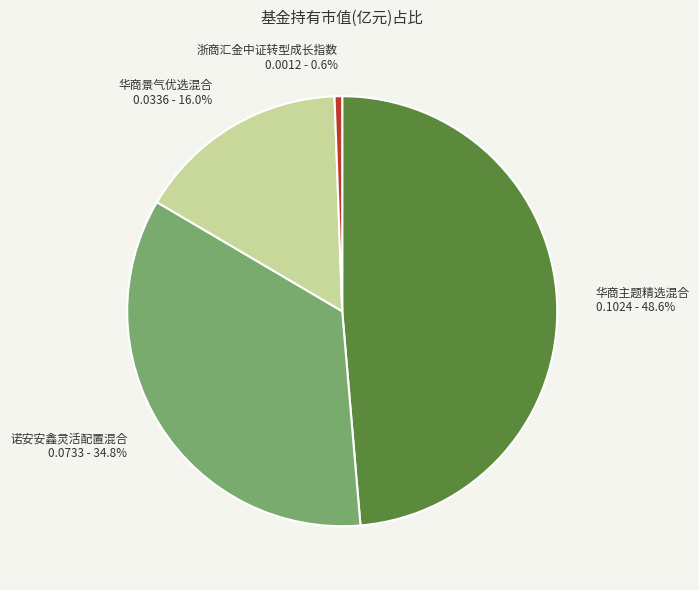

To the nearest percent, what percentage of the pie is 华商景气优选混合?

16%